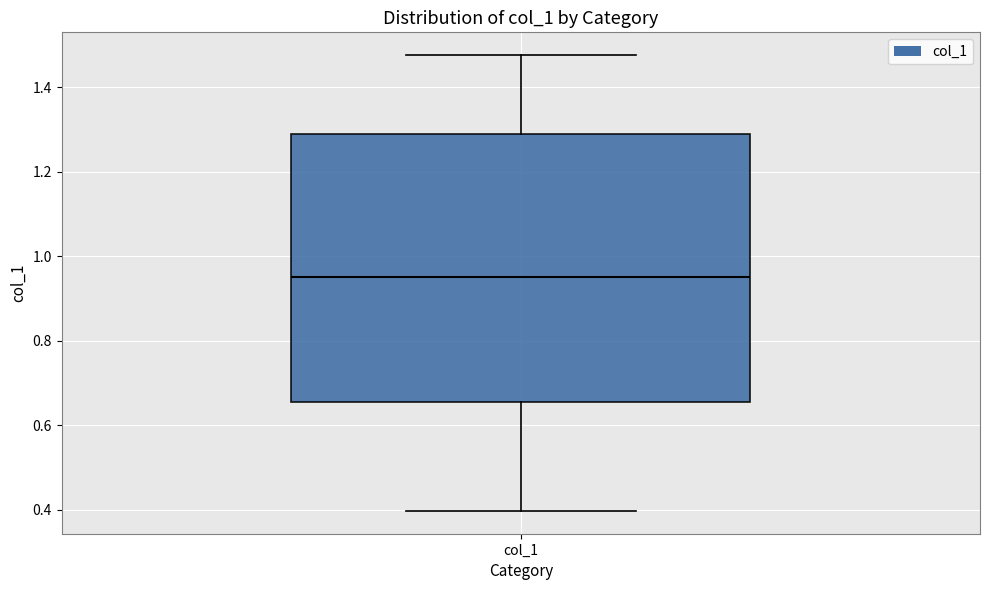

Read this box plot against the y-axis: the position of the median line, the range covered by the box, and the ends of both whiskers. The values are not printed on the chart, so give them approximately, as read against the axis.

median 0.96, box 0.66 to 1.28, whiskers 0.40 to 1.48